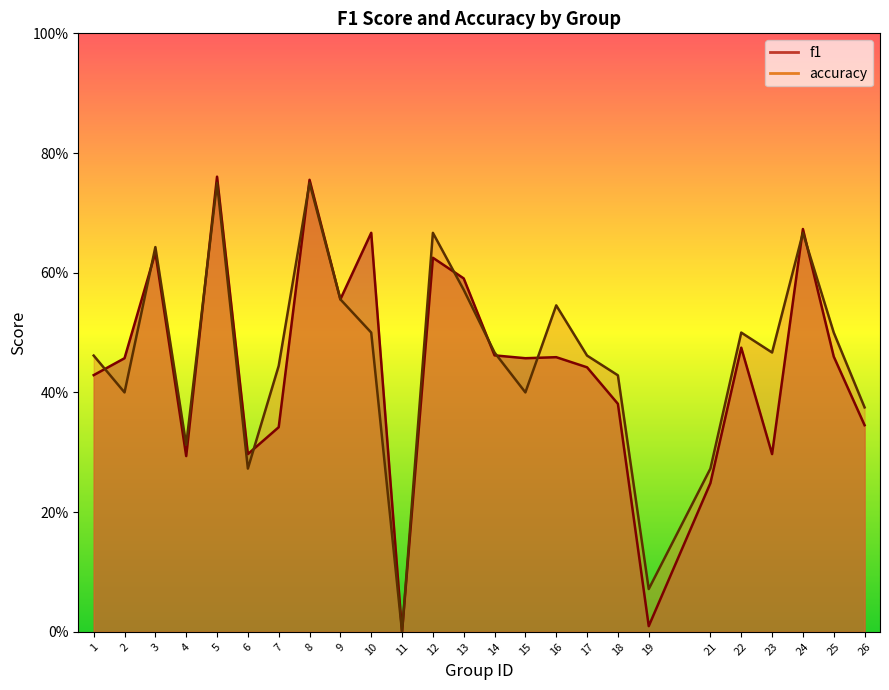

What is the sum of the accuracy values at 22 and 7?

0.9